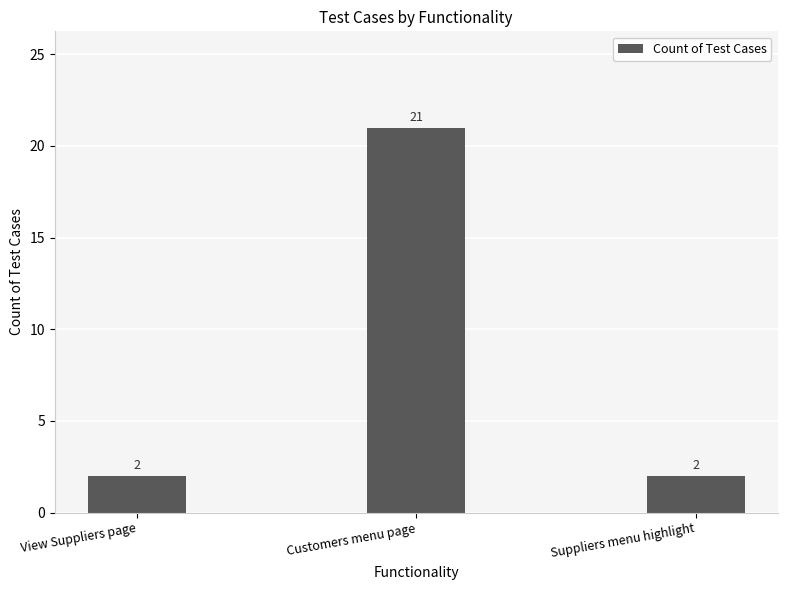

How many bars are there in total?

3